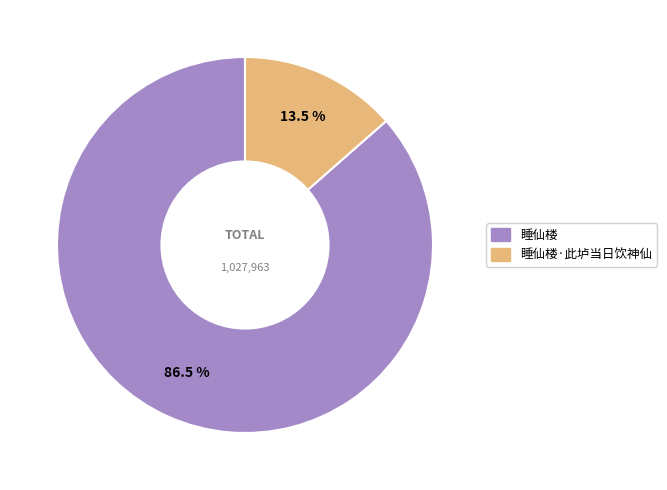

To the nearest percent, what is the difference between the largest and smallest slice percentages?

73%